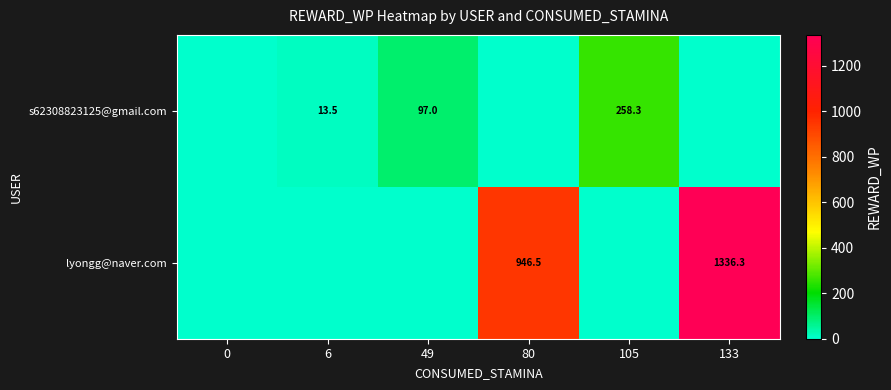

What is the difference between the lyongg@naver.com values at 80 and 133?

389.8